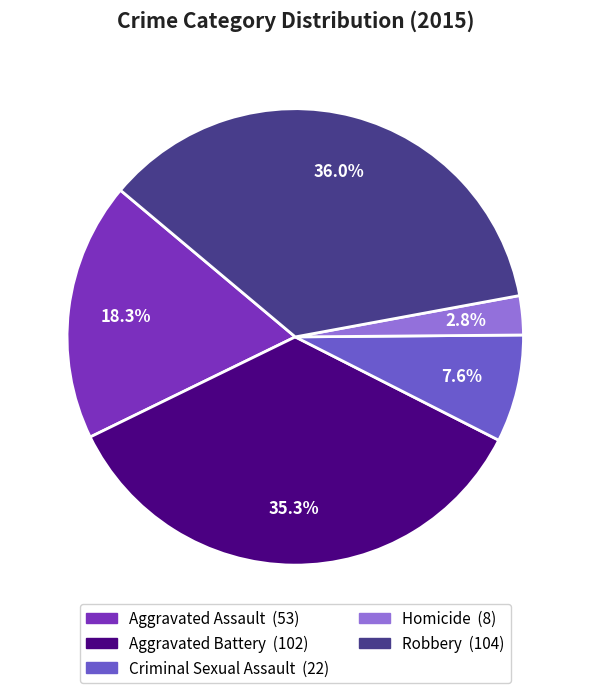

Which category has the smallest portion of the pie?

Homicide